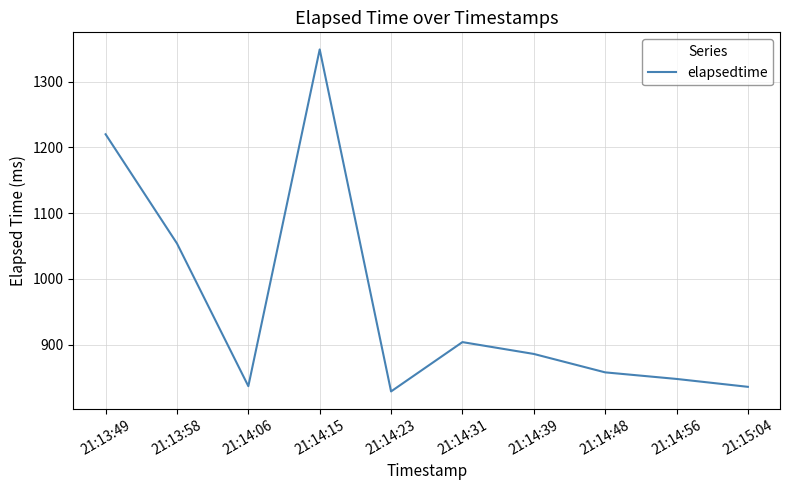

True or false: the data shows 858 at 21:14:48.

True